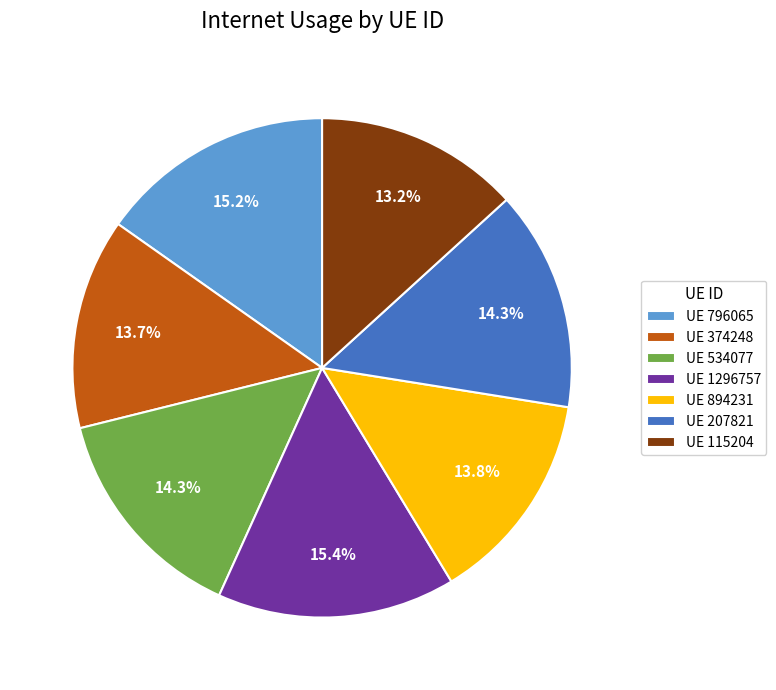

To the nearest percent, what is the average slice percentage?

14%